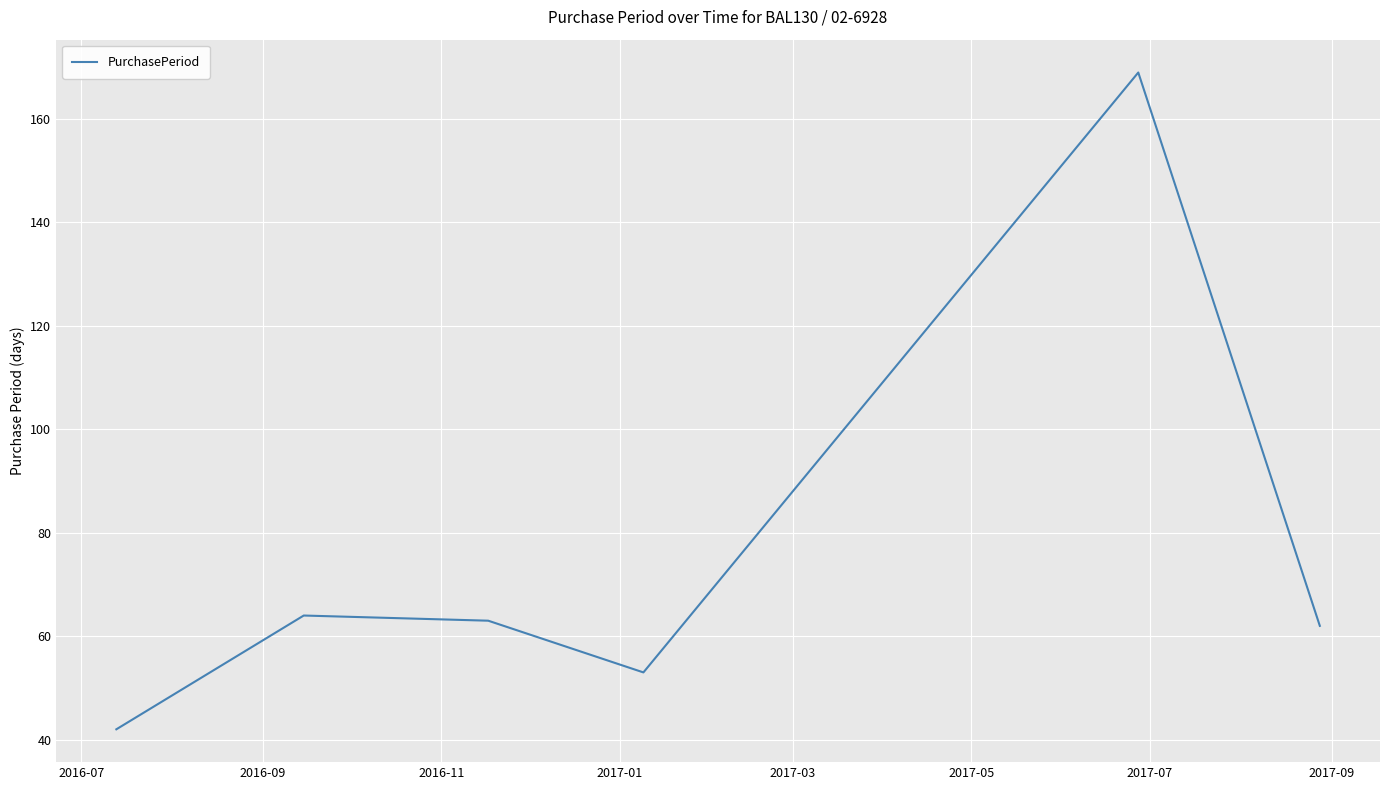

Does the chart display data point markers on the line(s)?

No